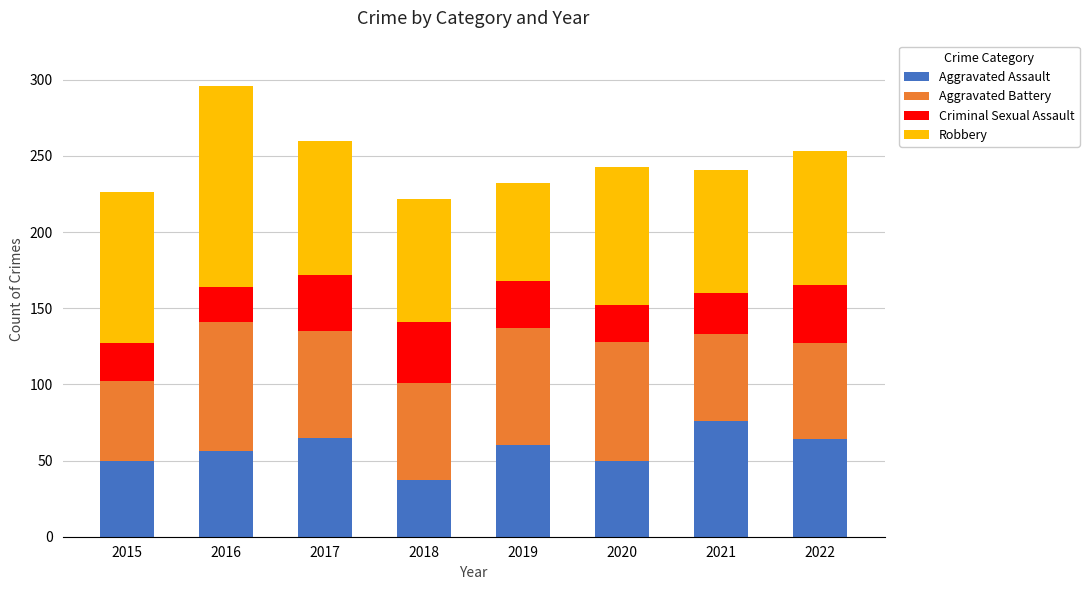

At which category is the sum across all series the highest?

2016